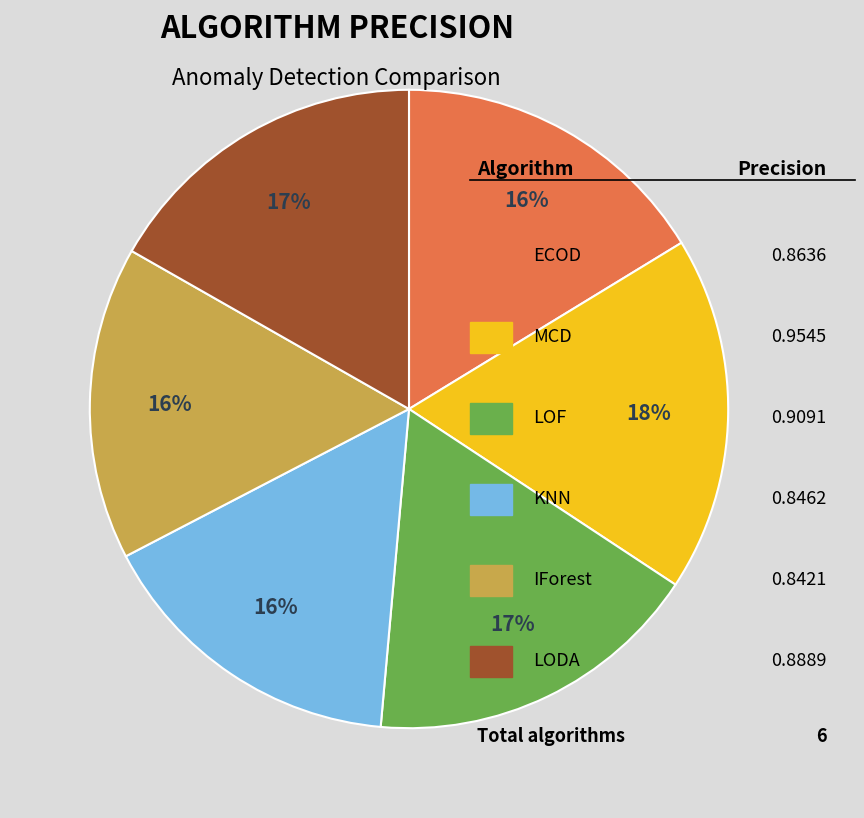

Is there a majority slice in this chart?

No